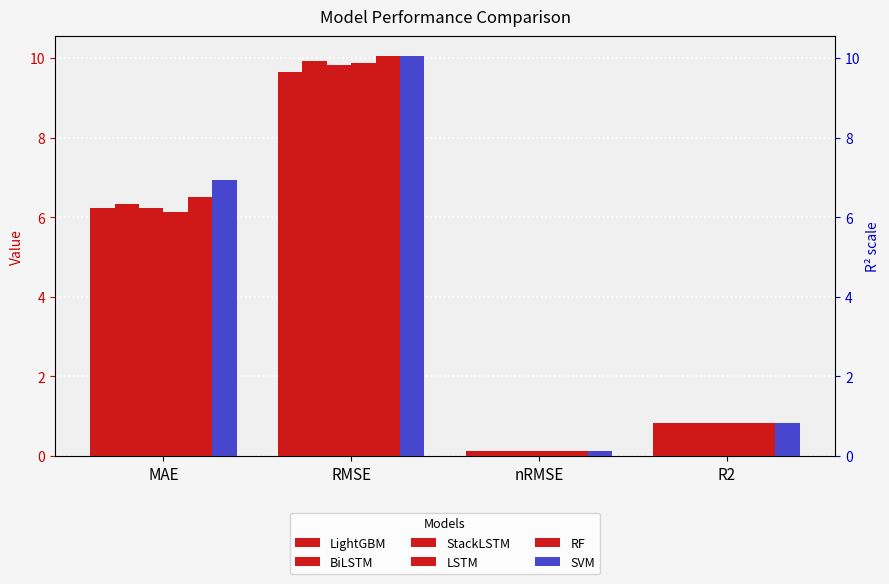

The value of BiLSTM at RMSE is 9.9. True or false?

True